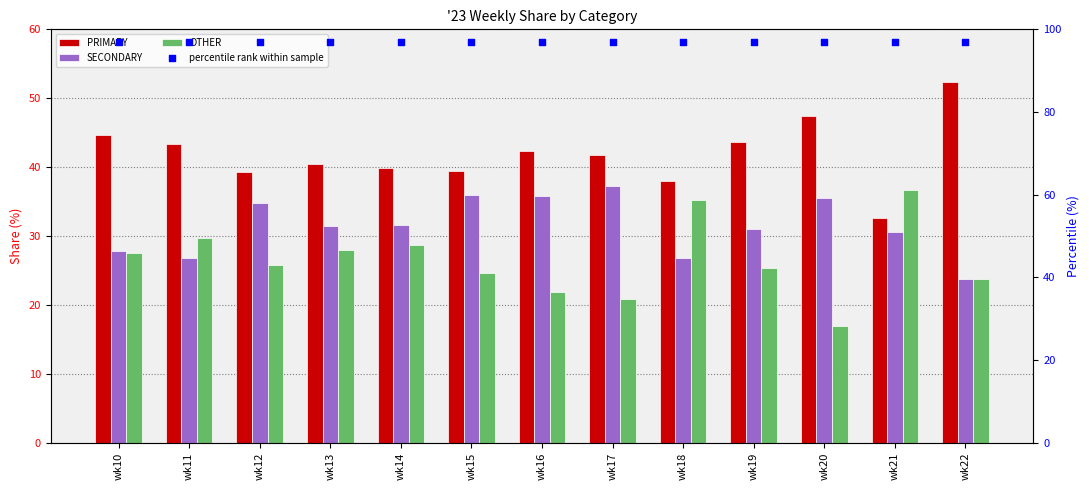

Which series has the largest total across all categories?

percentile rank within sample